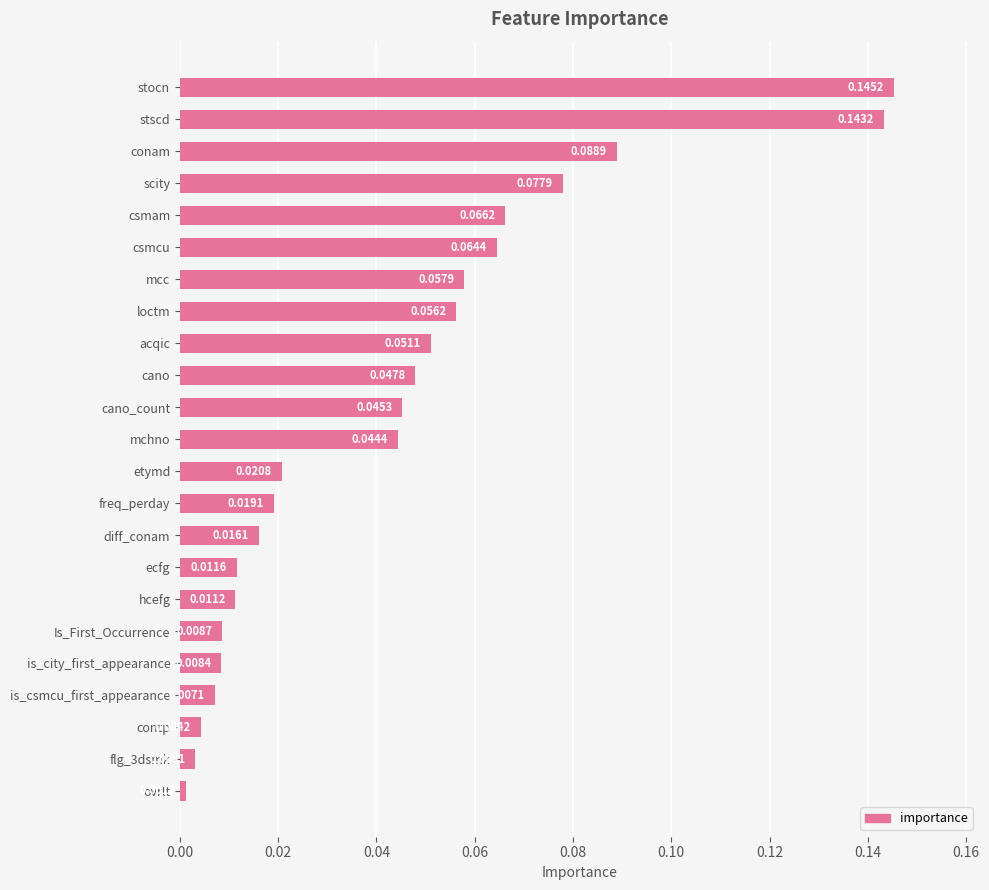

Which label corresponds to the smallest value in the chart?

ovrlt